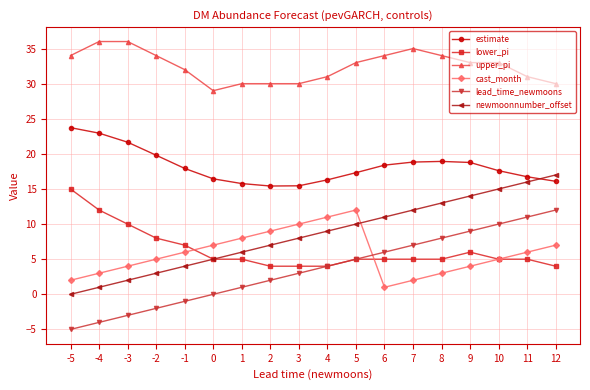

What is the average value of the upper_pi series?

32.5